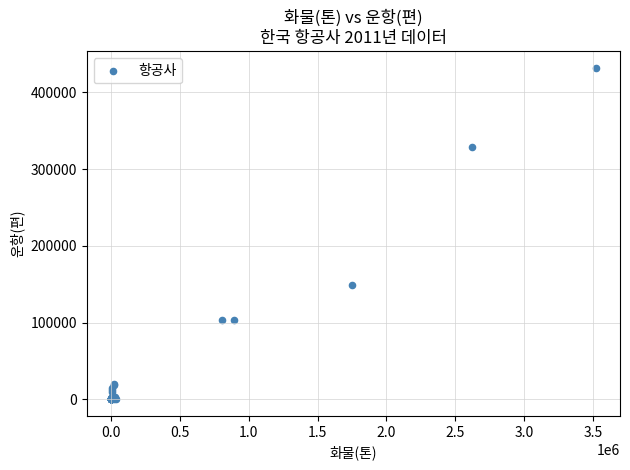

What Y value in the scatter plot is closest to 216035?

149360